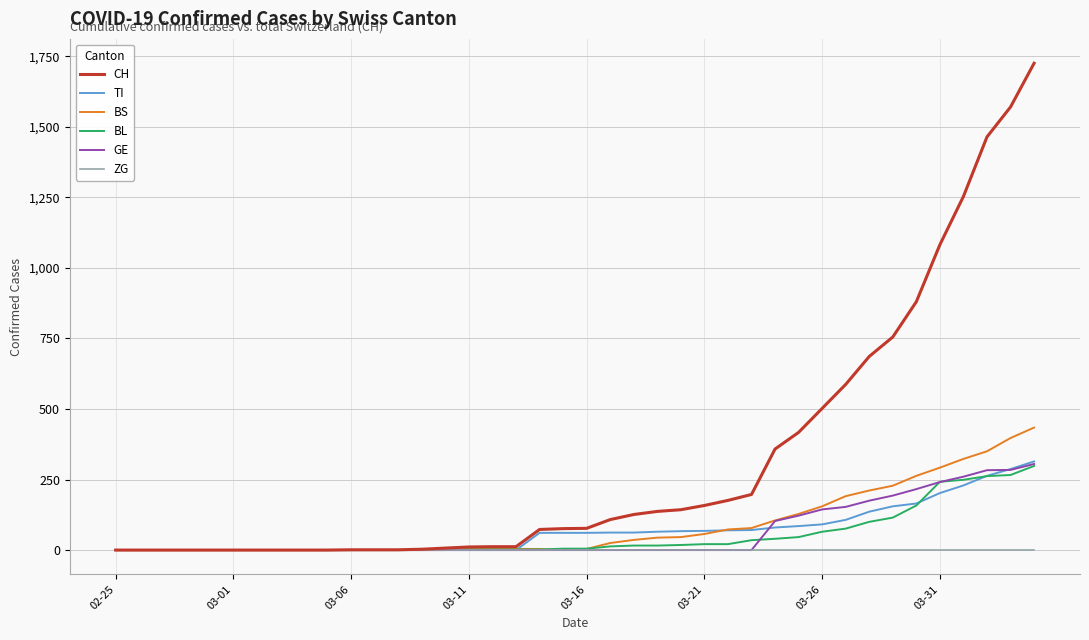

Which series has the widest spread of values?

CH